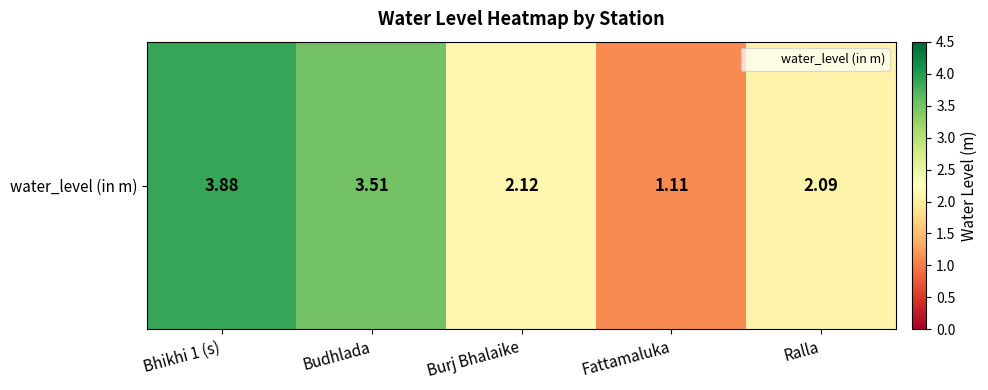

Reading left to right, transcribe all the data shown in this chart.

3.9	3.5	2.1	1.1	2.1